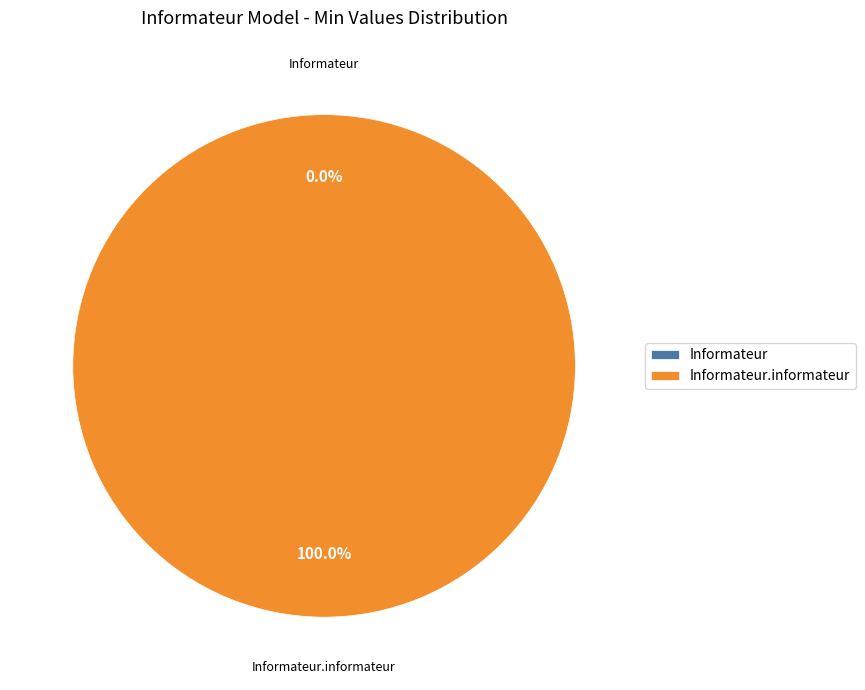

How many segments does this pie chart have?

2